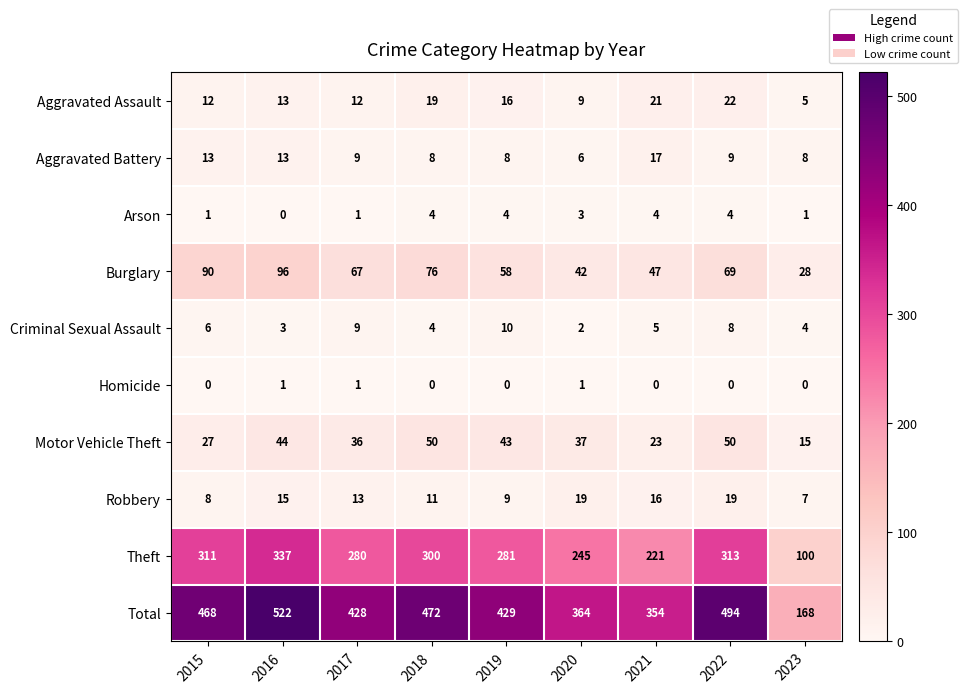

Read the Criminal Sexual Assault value at 2015.

6